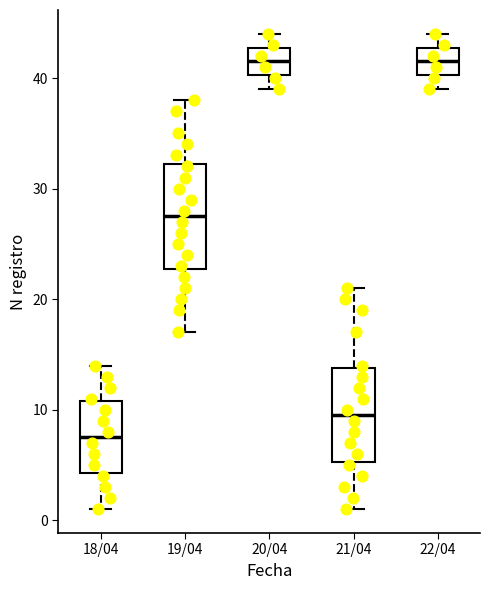

Reading left to right, read every box against the y-axis: the position of its median line, the range the box covers, and the ends of its whiskers. The values are not printed on the chart, so give them approximately, as read against the axis.

18/04: median 8, box 4 to 11, whiskers 1 to 14
19/04: median 28, box 23 to 32, whiskers 17 to 38
20/04: median 42, box 40 to 43, whiskers 39 to 44
21/04: median 10, box 5 to 14, whiskers 1 to 21
22/04: median 42, box 40 to 43, whiskers 39 to 44